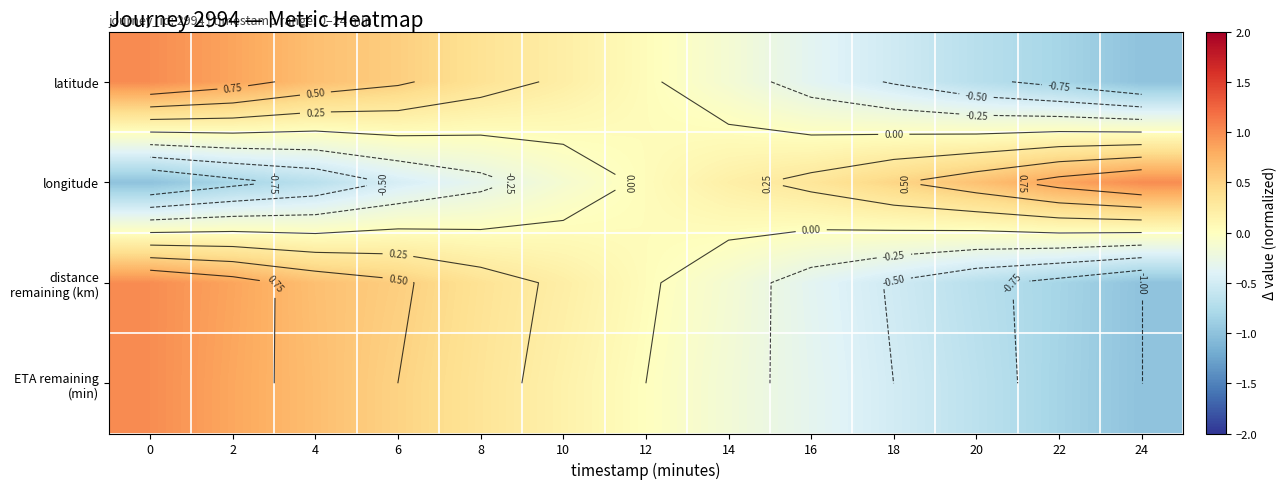

What is the difference between the second highest and second lowest values in the latitude series?

1.7